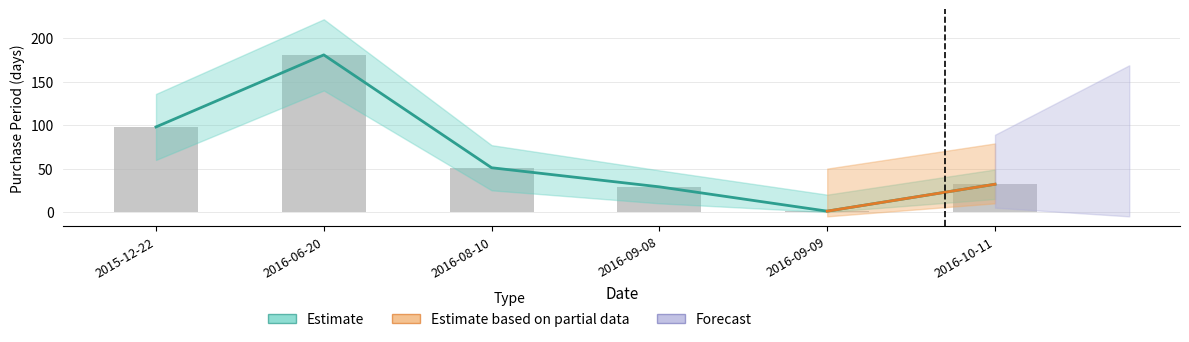

List the labels in order of value, smallest first.

2016-09-09, 2016-09-08, 2016-10-11, 2016-08-10, 2015-12-22, 2016-06-20